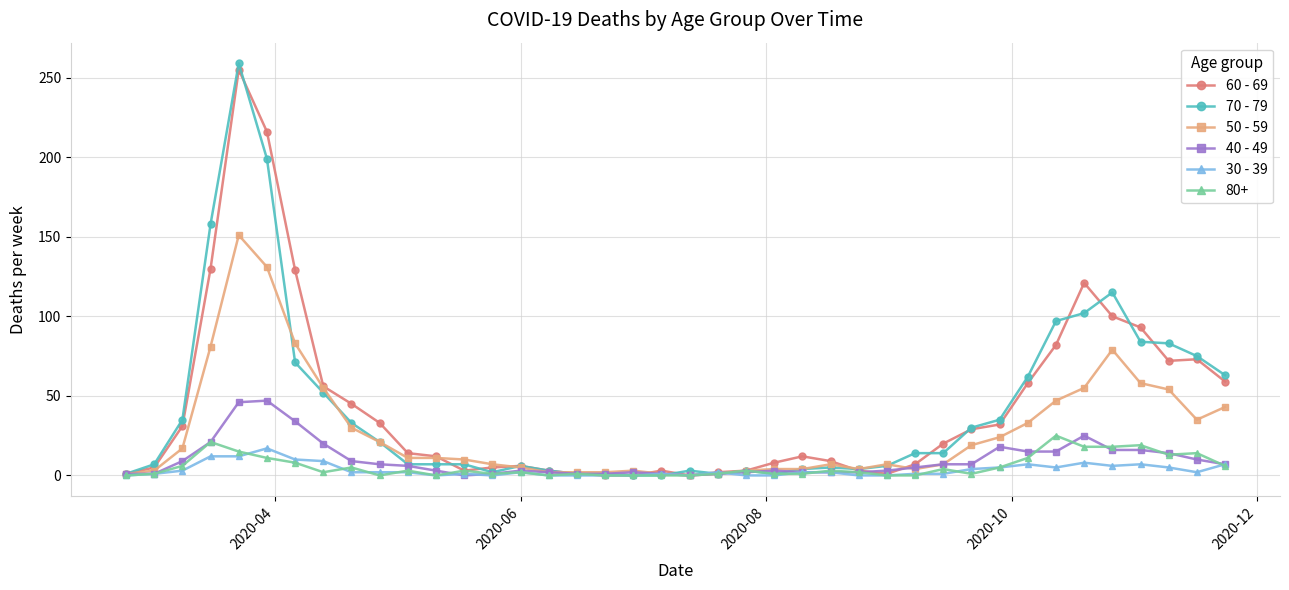

True or false: 80+ has more than 2 points higher than both neighbors.

True